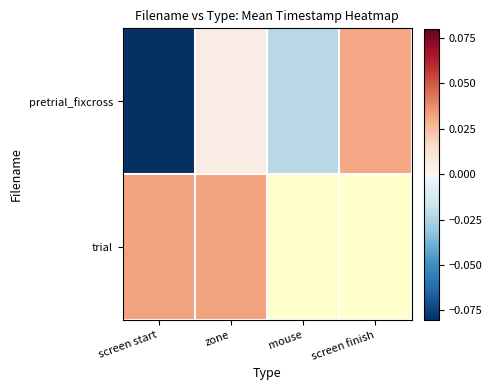

How many values in the pretrial_fixcross series are below 0?

2